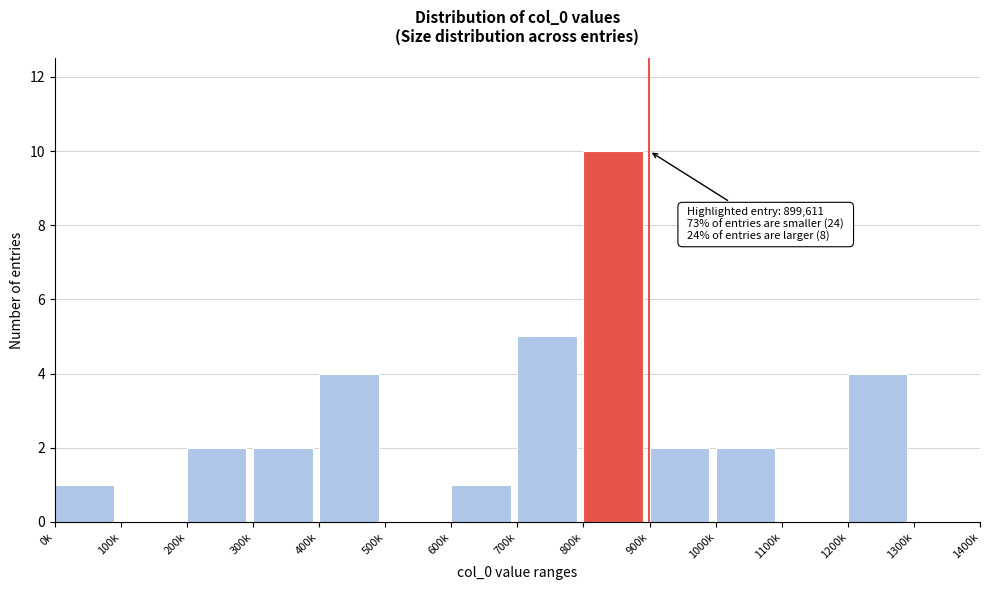

Reading right to left, list all the values displayed in this chart.

1300k=0	1200k=4	1100k=0	1000k=2	900k=2	800k=10	700k=5	600k=1	500k=0	400k=4	300k=2	200k=2	100k=0	0k=1